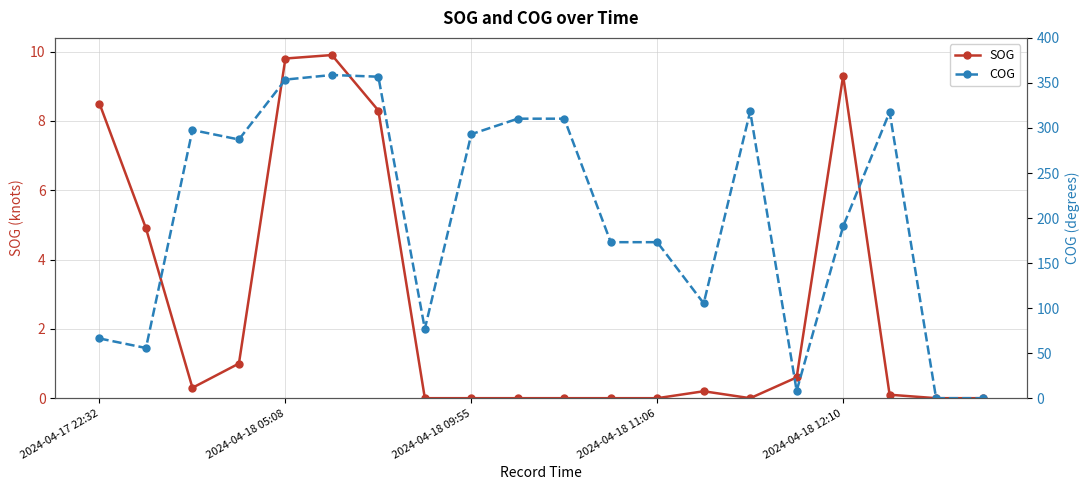

What is the difference between the second highest and second lowest values in the SOG series?

9.8